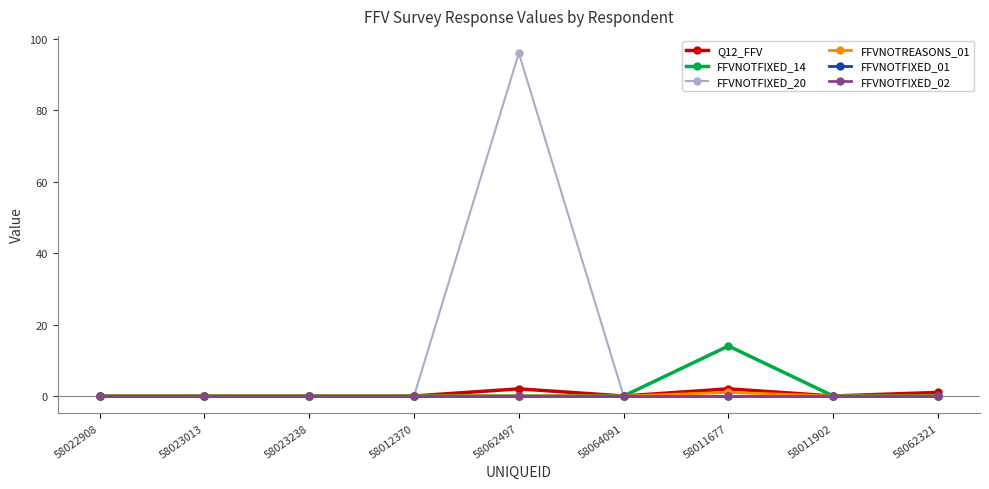

Which series changed the most between 58023013 and 58023238?

Q12_FFV